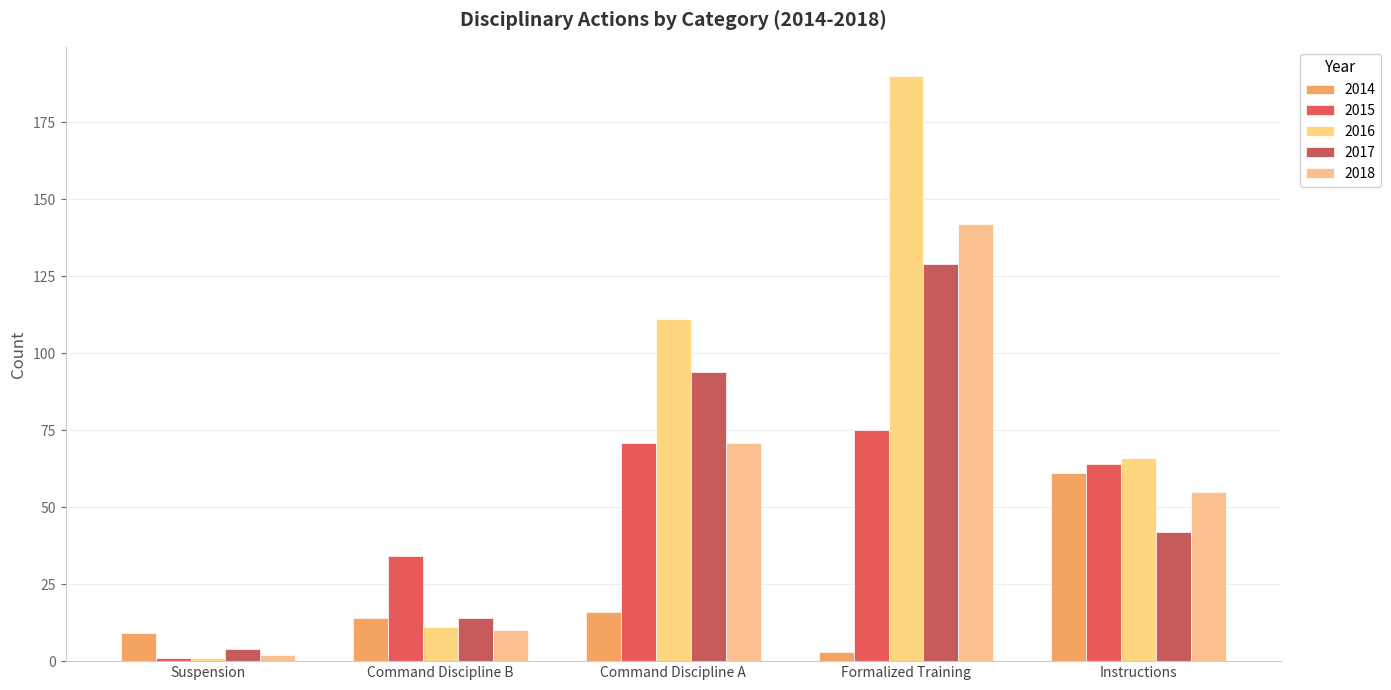

What is the difference between the maximum and minimum values in the 2014 series?

58